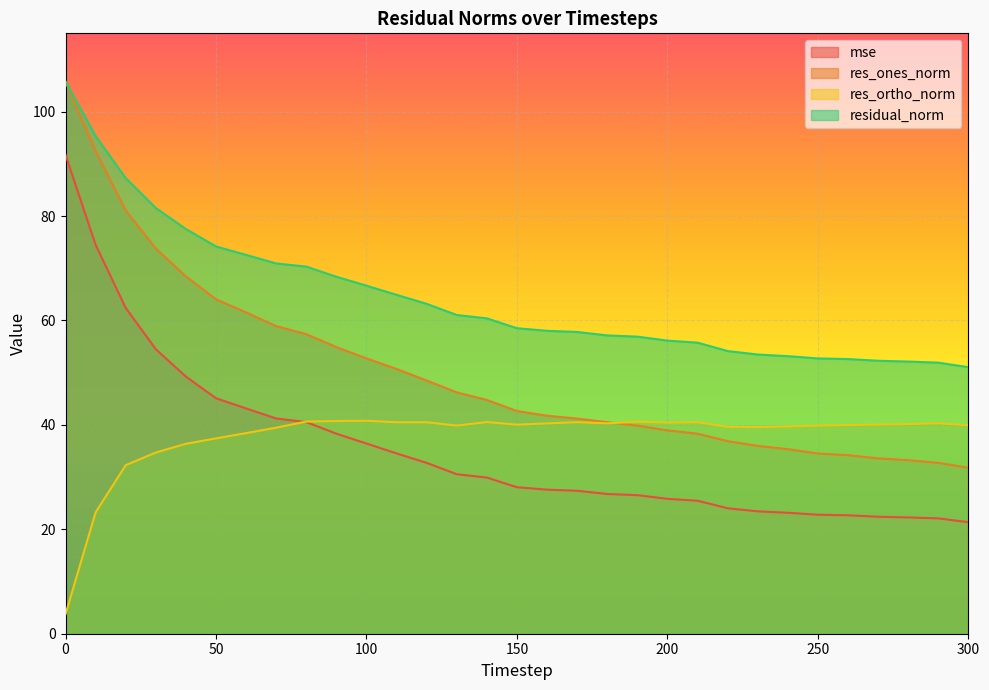

Is it true that mse equals 22.3 at 280?

True